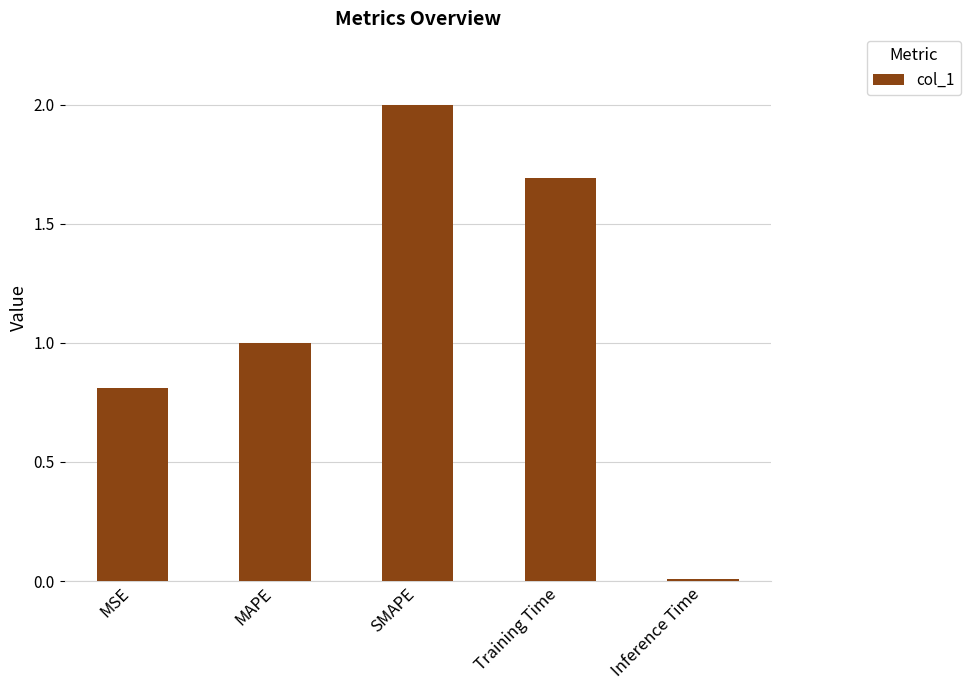

At which category does the chart reach its minimum across all series?

Inference Time